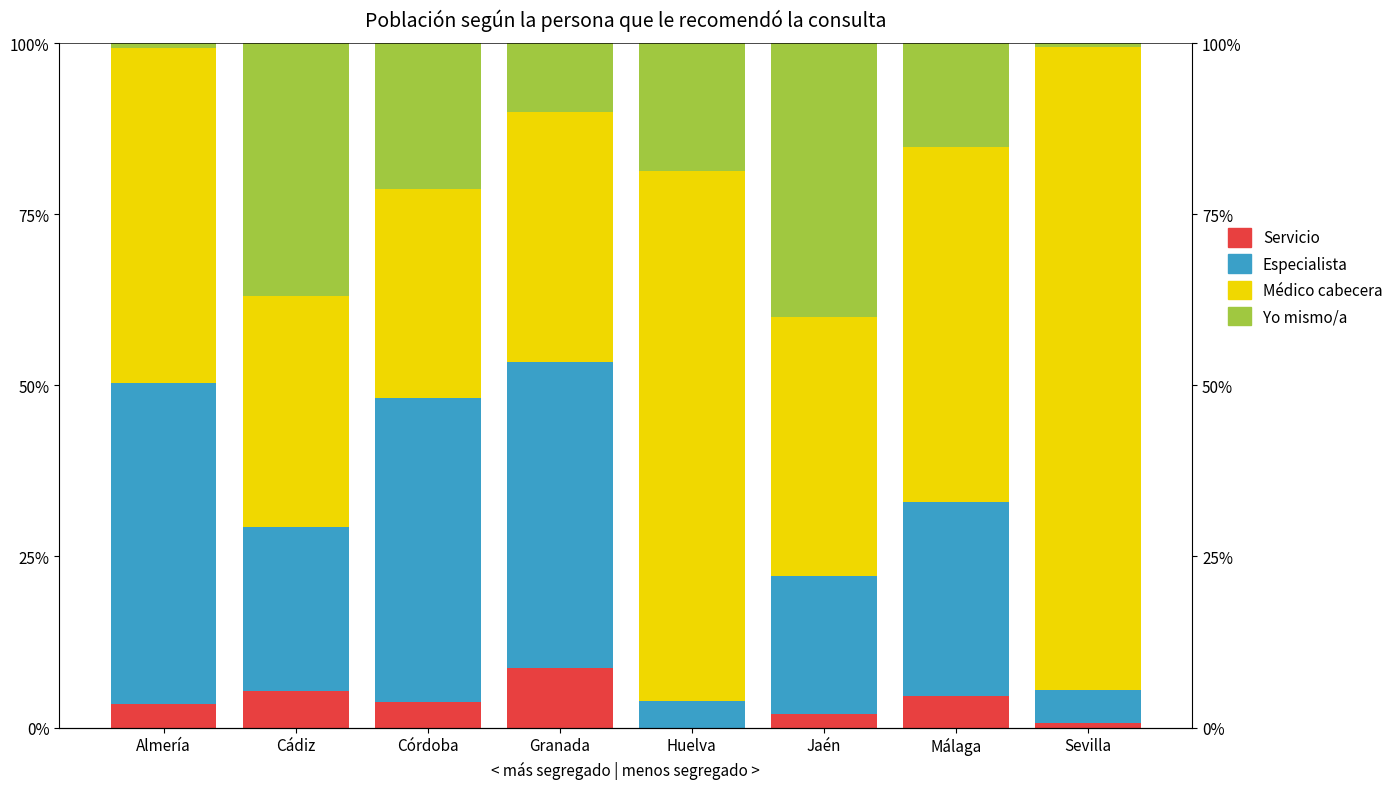

Between Jaén and Almería, which is larger?

Almería